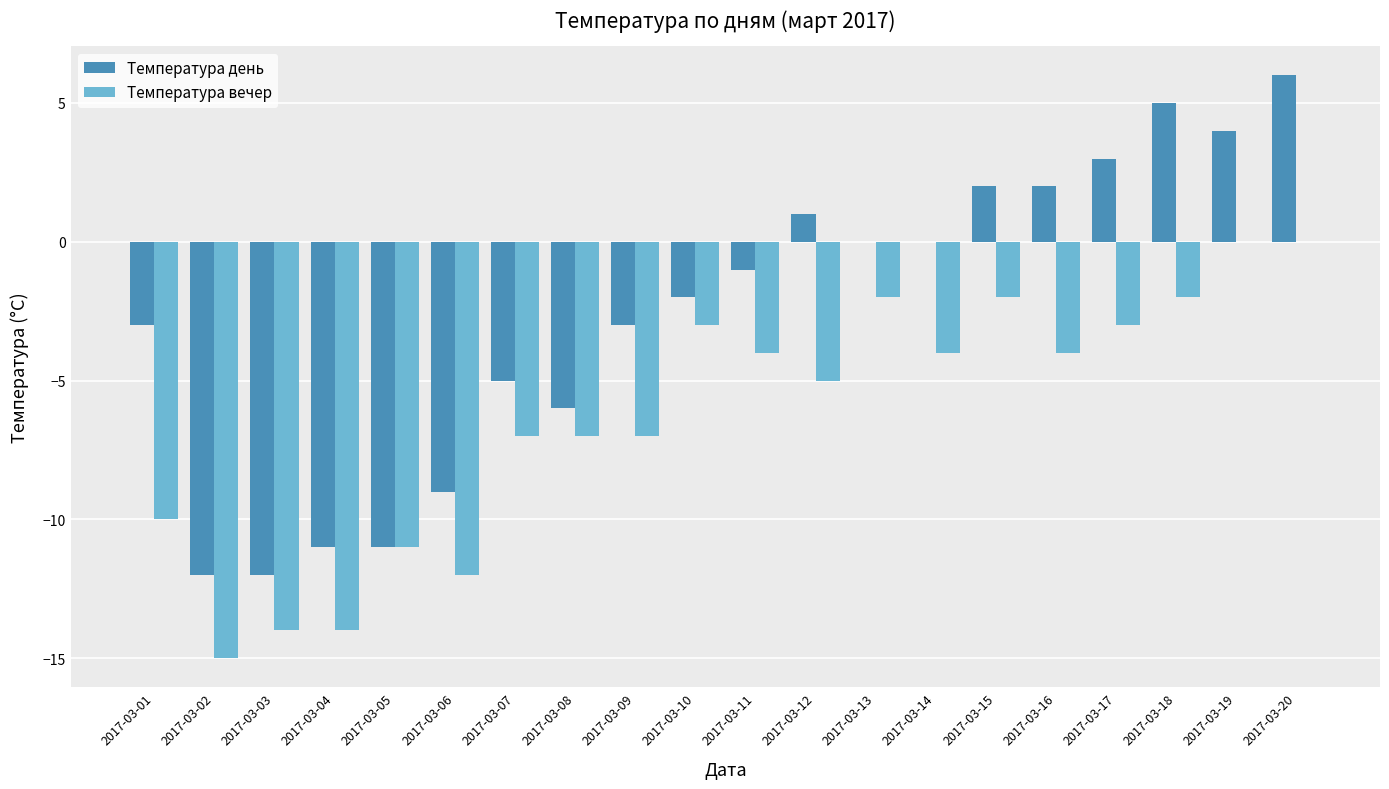

What is the total value across all series at 2017-03-04?

-25